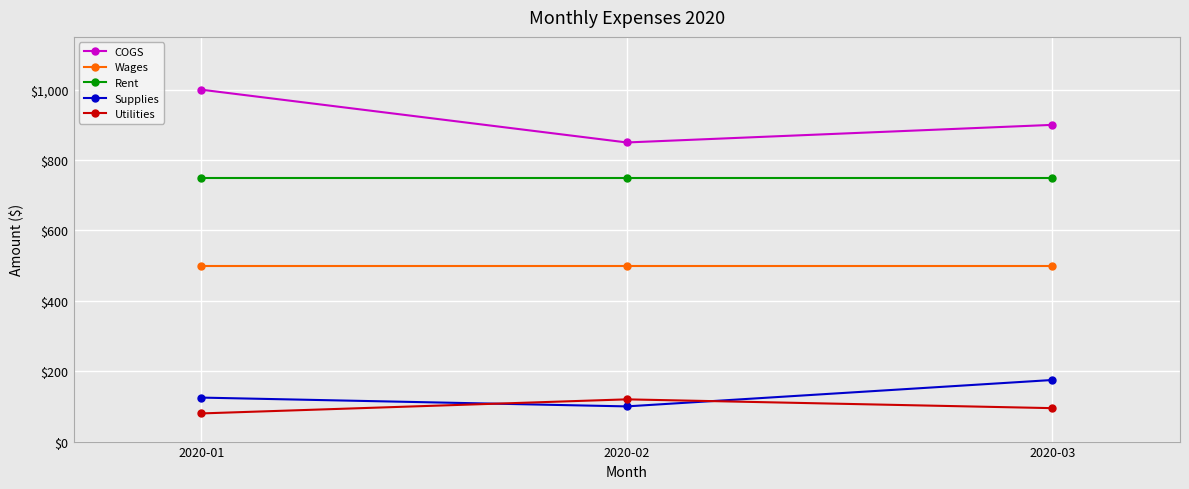

What is the difference between the highest and lowest values at 2020-02?

750